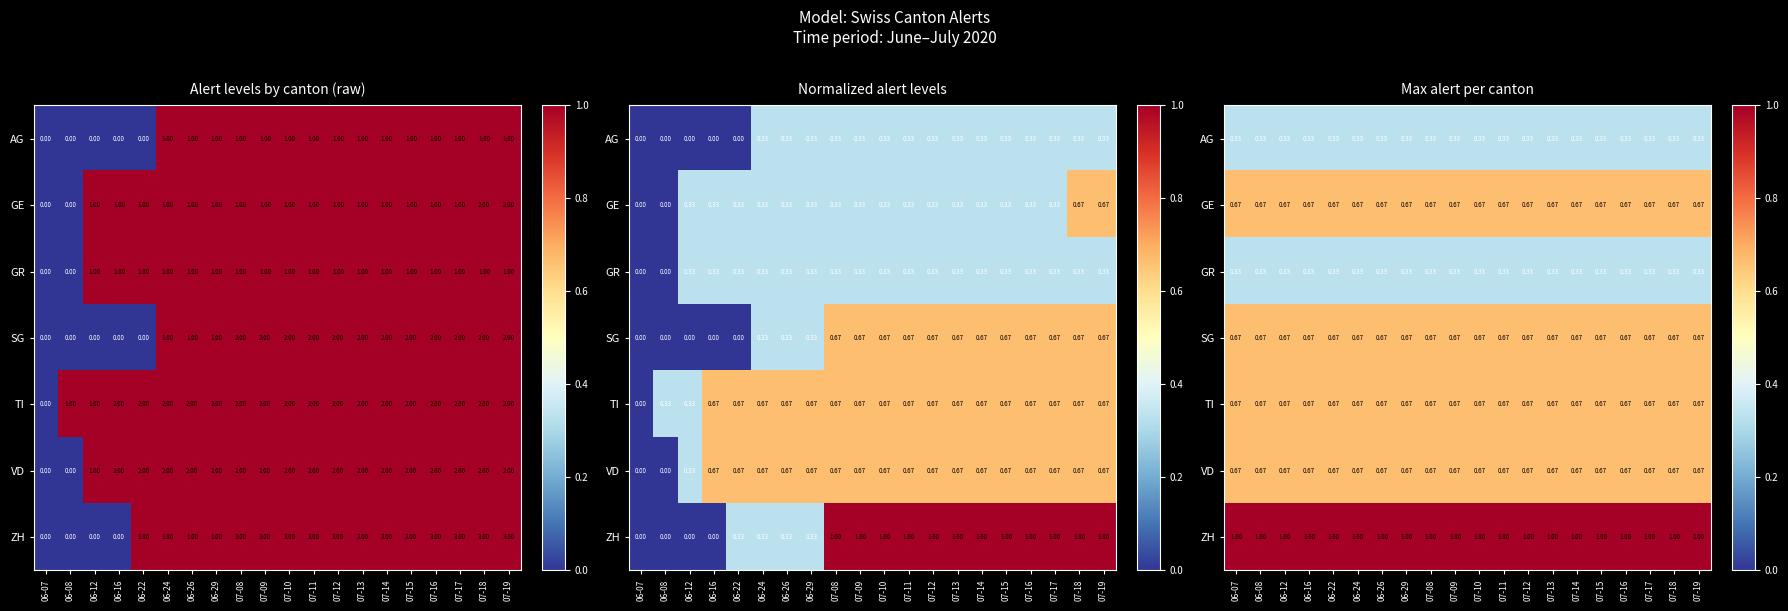

What is the average value of the ZH series?

1.0